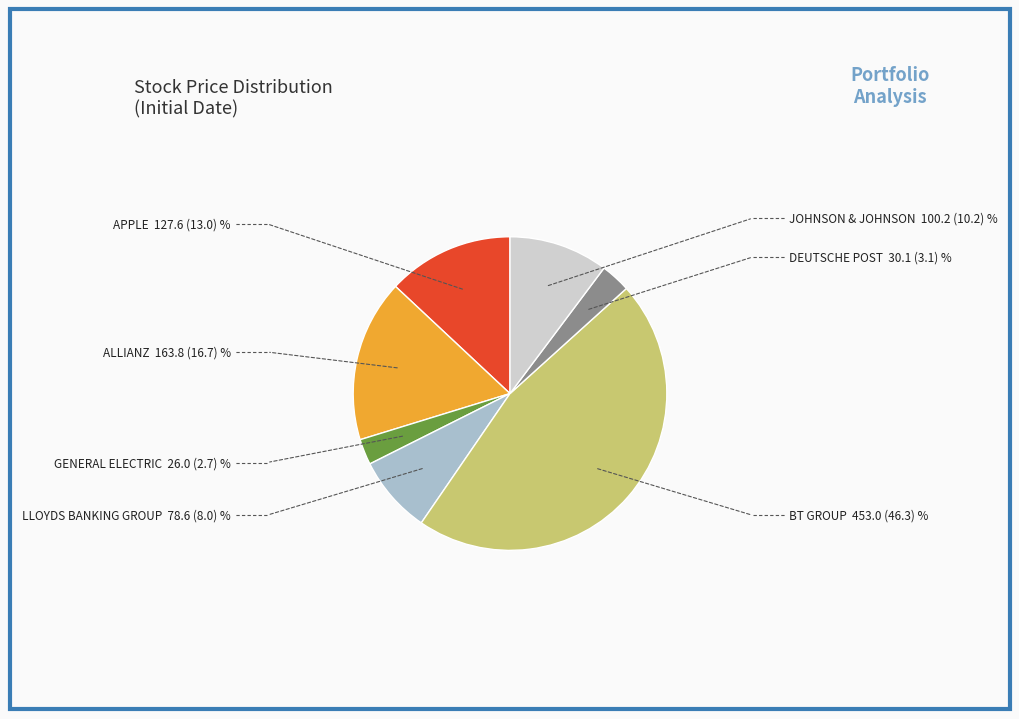

Does any single category account for the majority?

No